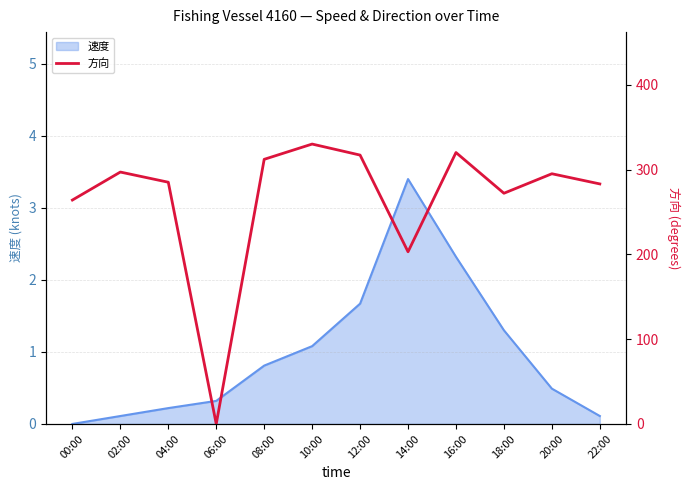

True or false: there are more than 0 points higher than both neighbors.

True